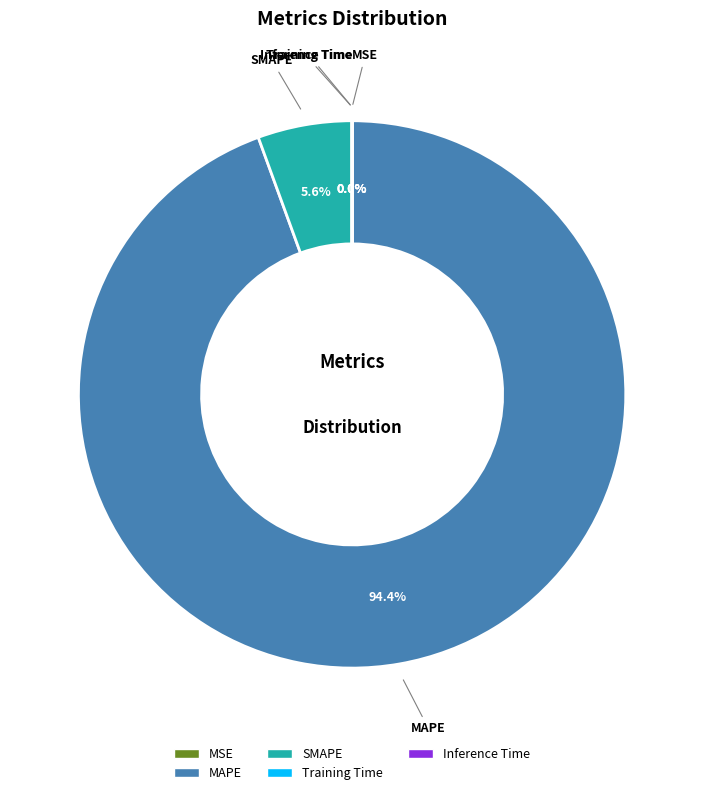

Which slice is the largest?

MAPE